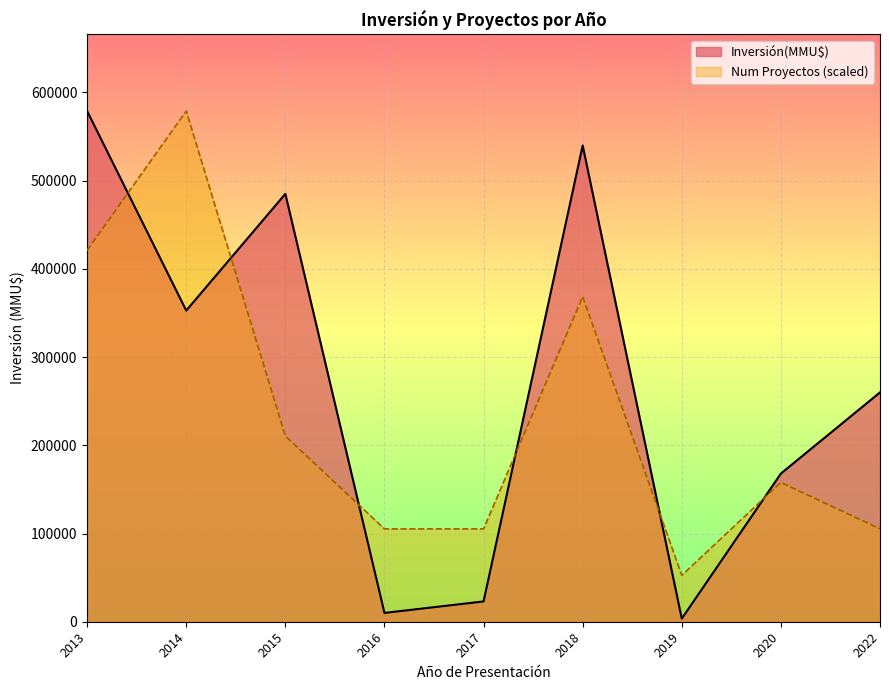

Which series has the largest total across all categories?

Inversión(MMU$)